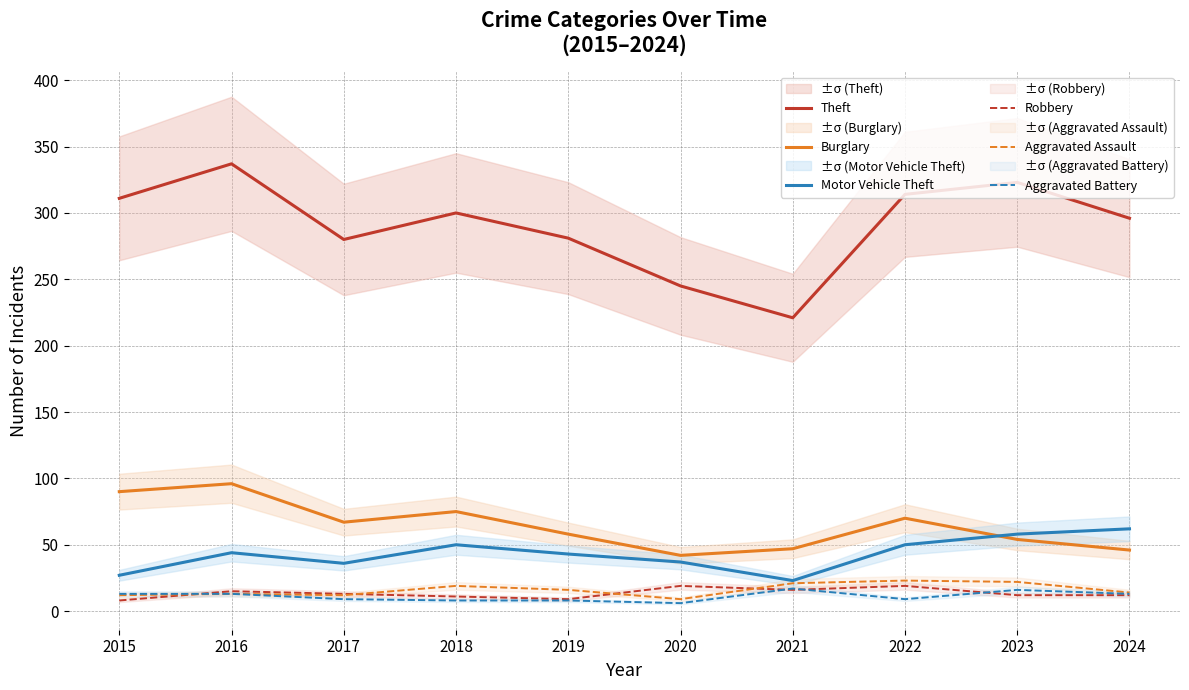

At which category does Aggravated Battery reach its first local valley?

2020